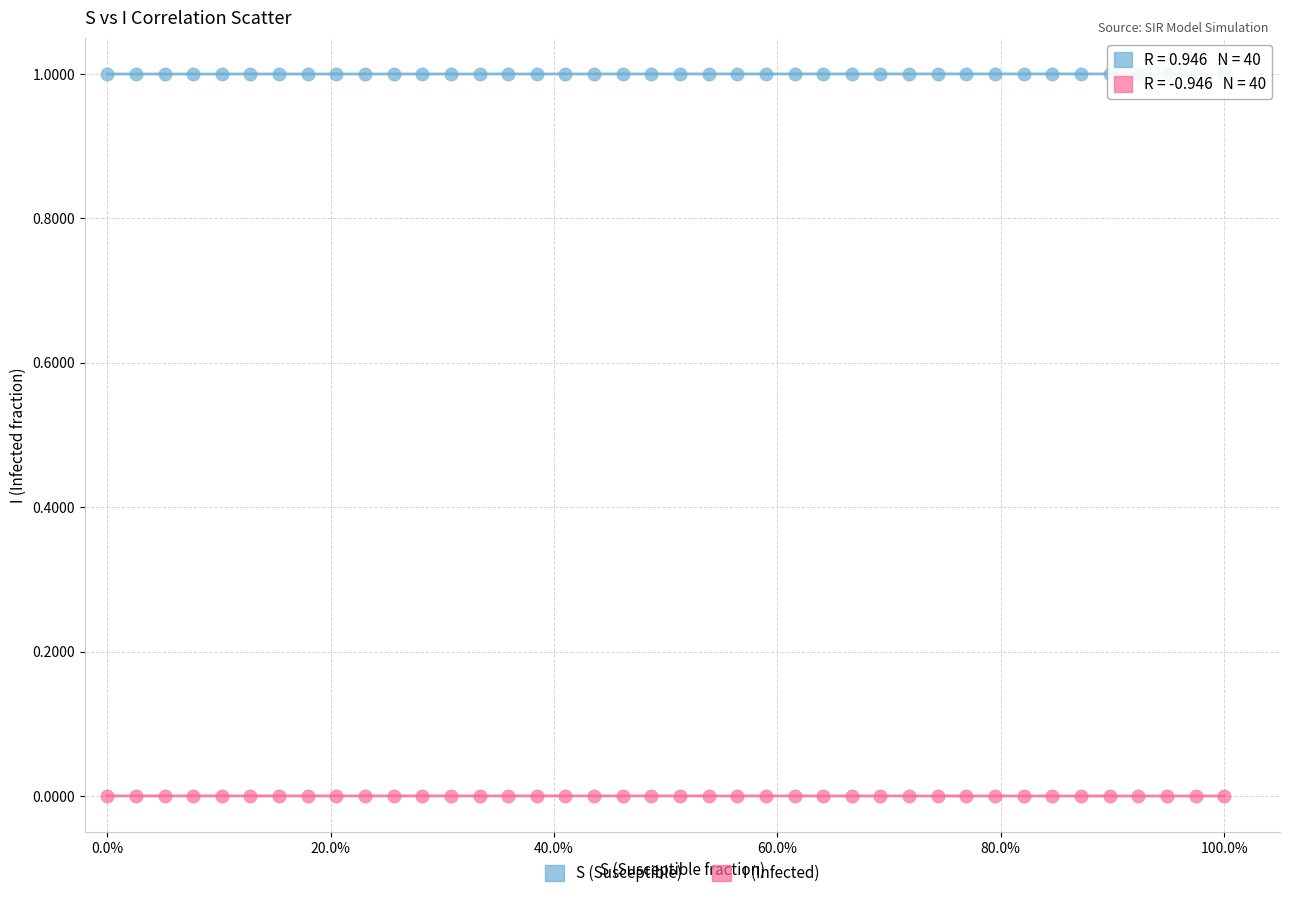

Across all data points, what is the range of X values (max minus min)?

1.0